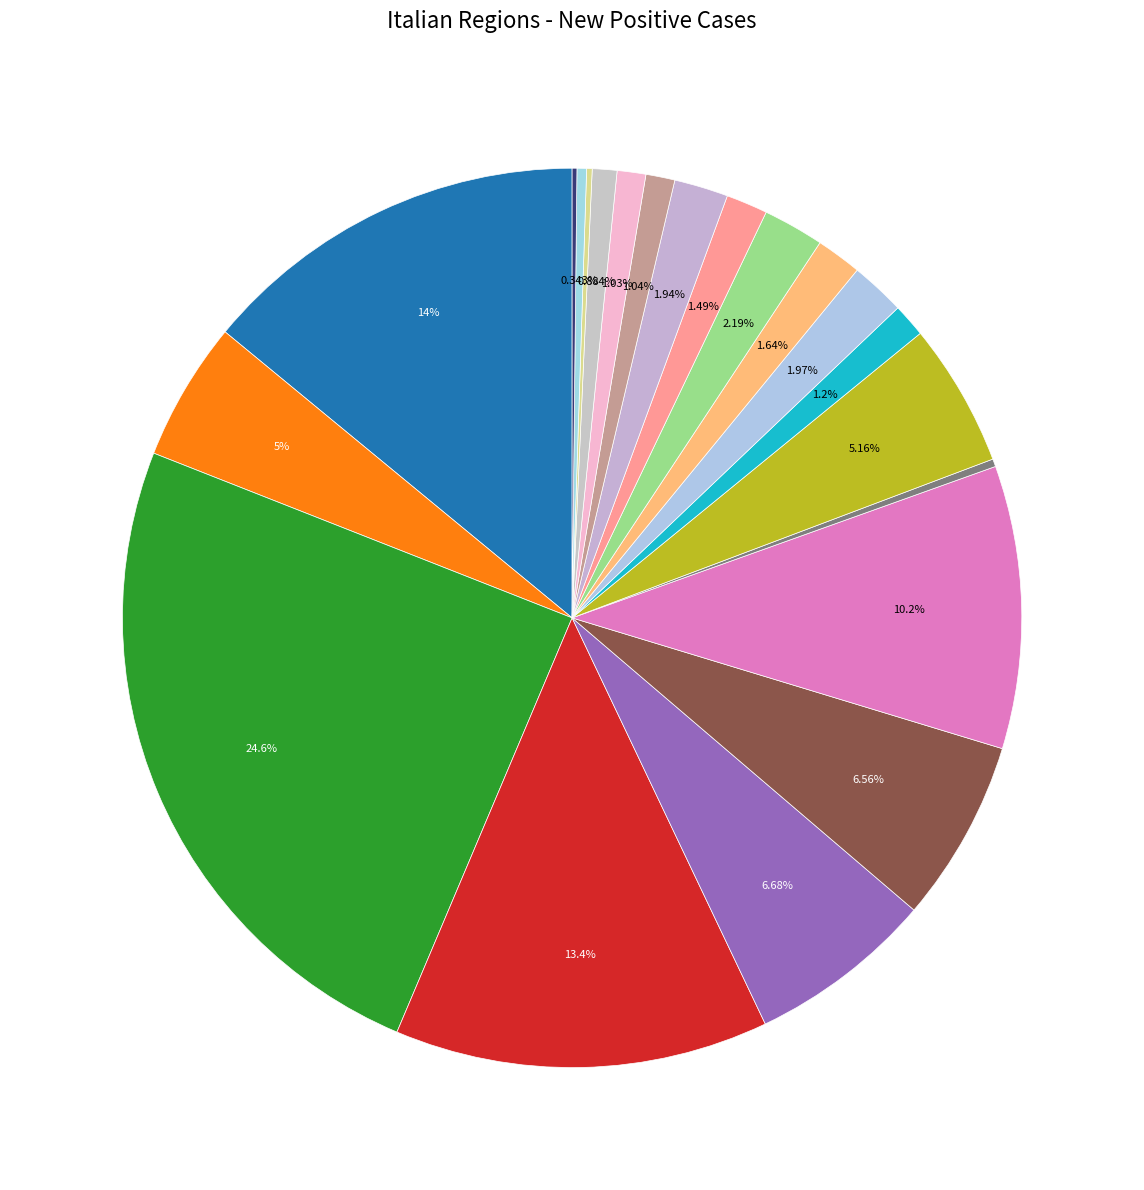

What is the smallest slice in the pie chart?

Molise